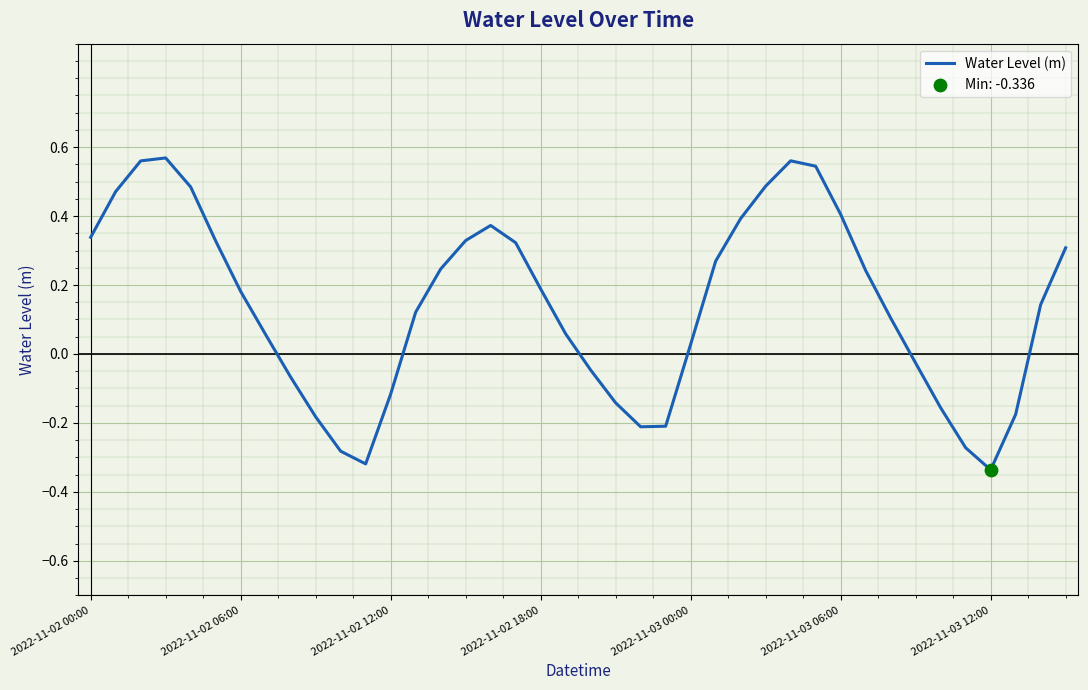

What is the difference between the maximum and minimum values?

0.9